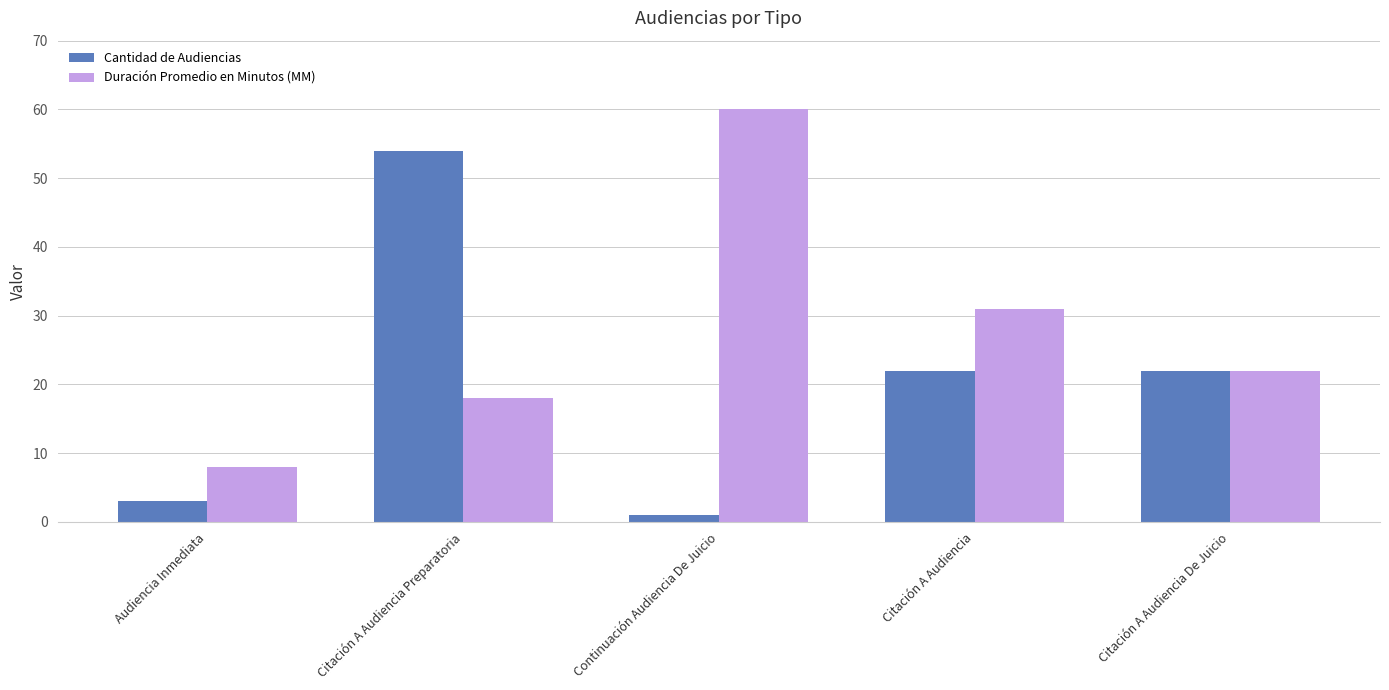

The Cantidad de Audiencias series shows 35 at Citación A Audiencia De Juicio. True or false?

False